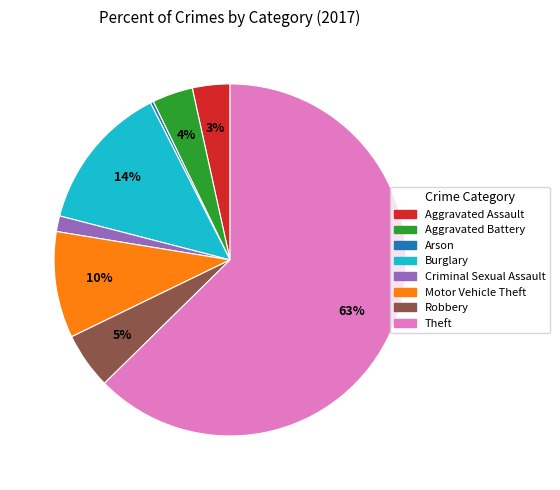

Does any single category account for the majority?

Yes